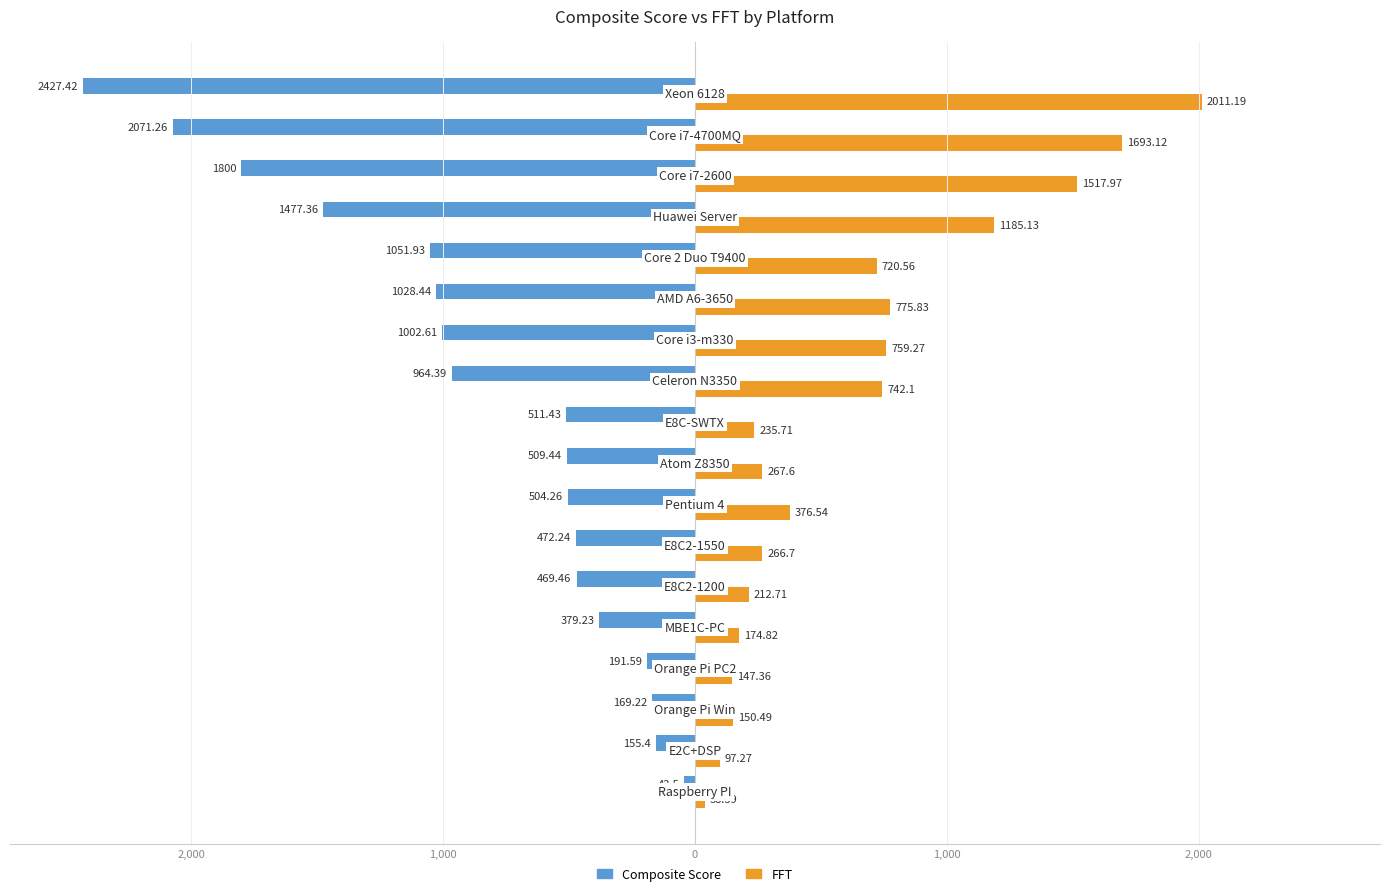

What are all the series names shown in the legend?

Composite Score, FFT